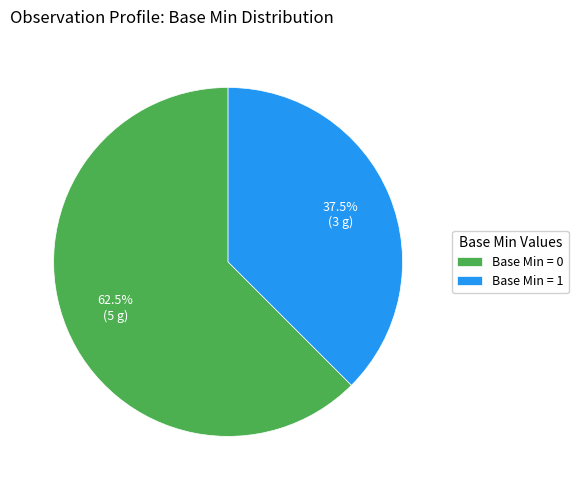

Which slice is the smallest?

Base Min = 1